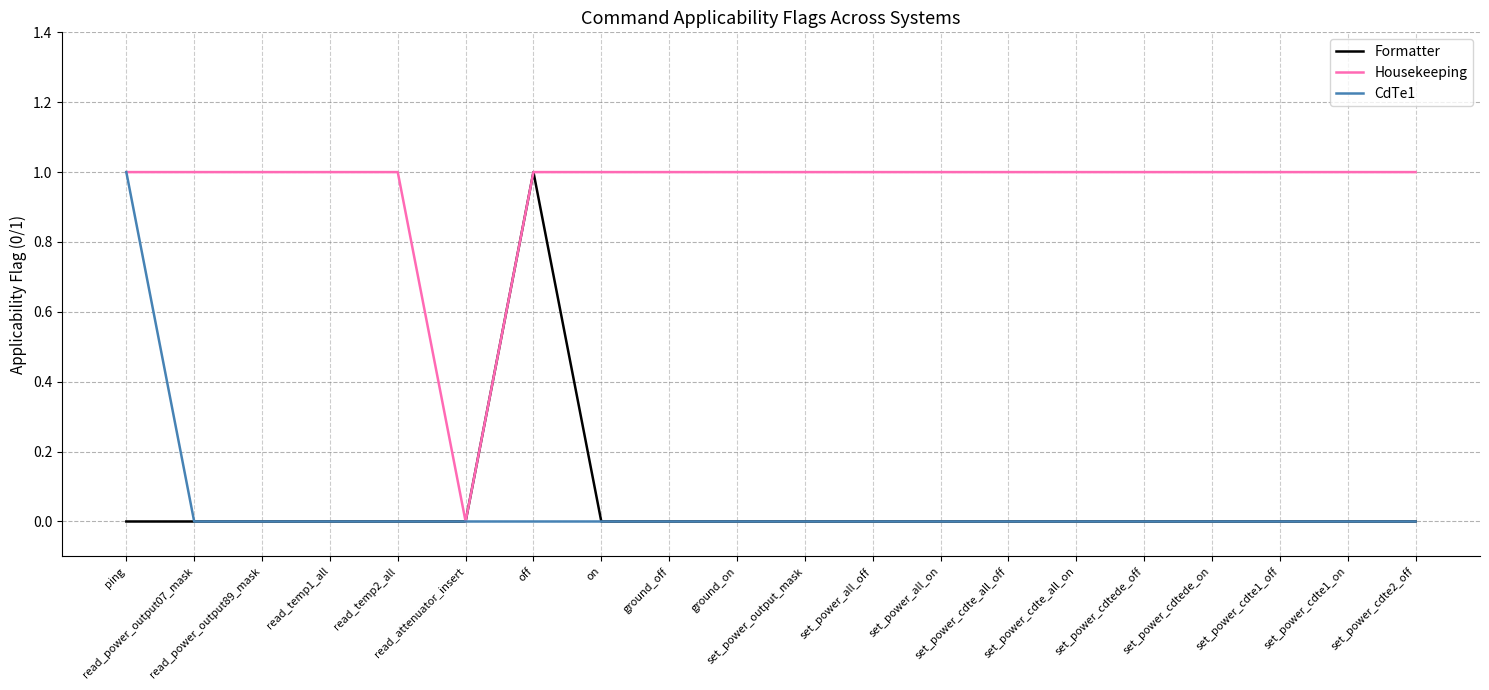

How many lines are shown in the chart?

3